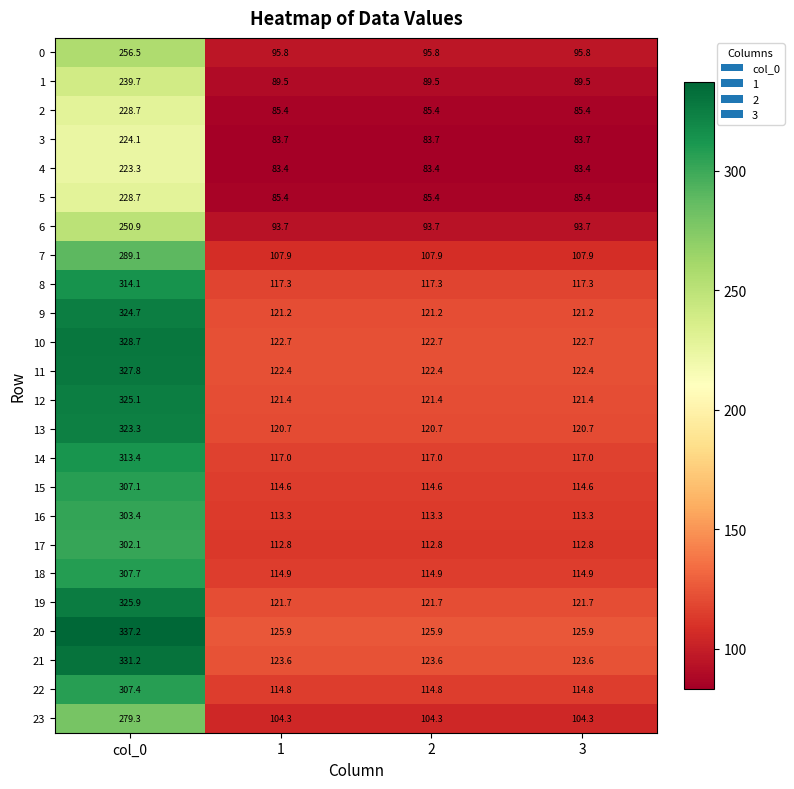

Which category has the highest value across all series?

col_0